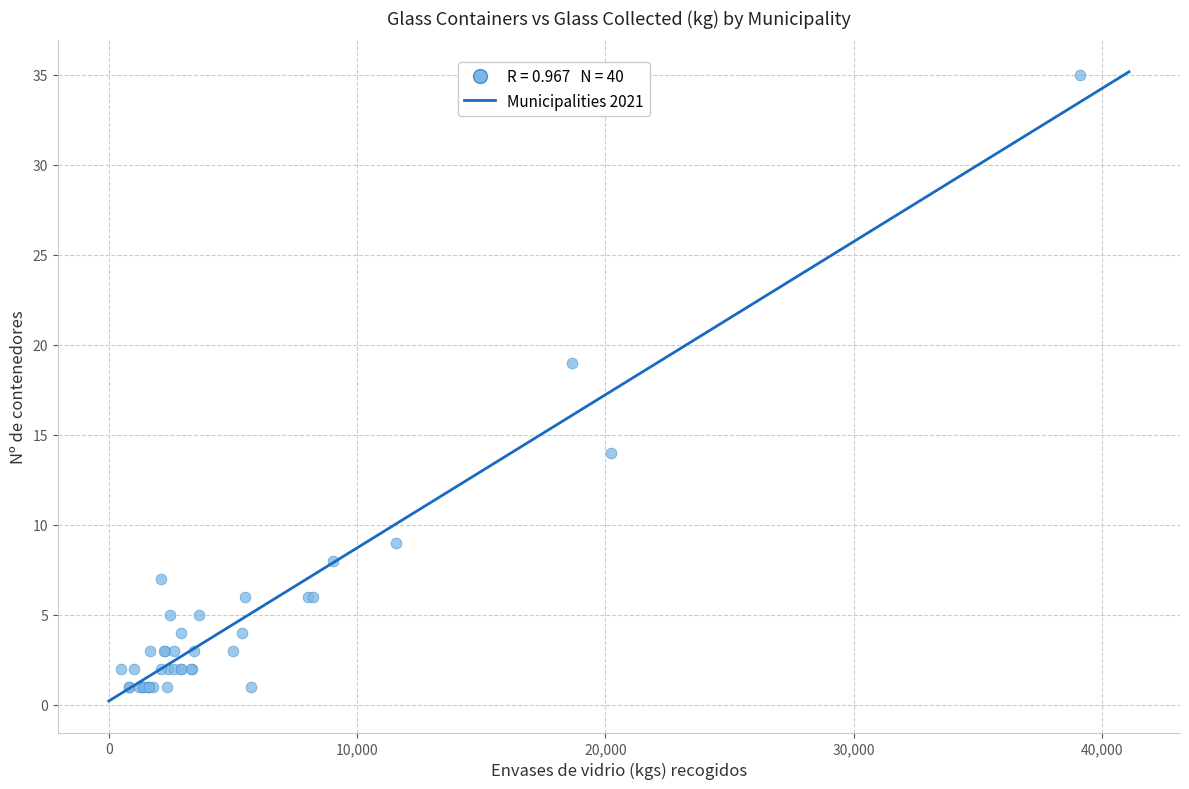

What Y value in the scatter plot is closest to 18?

19